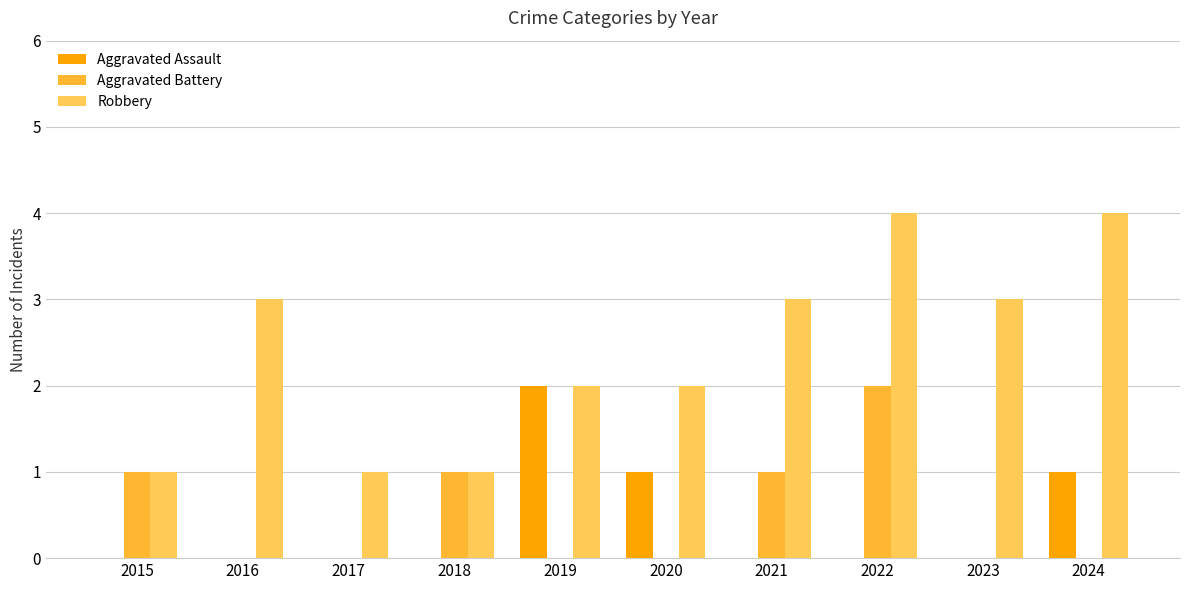

How many Robbery values are between 1 and 3?

8